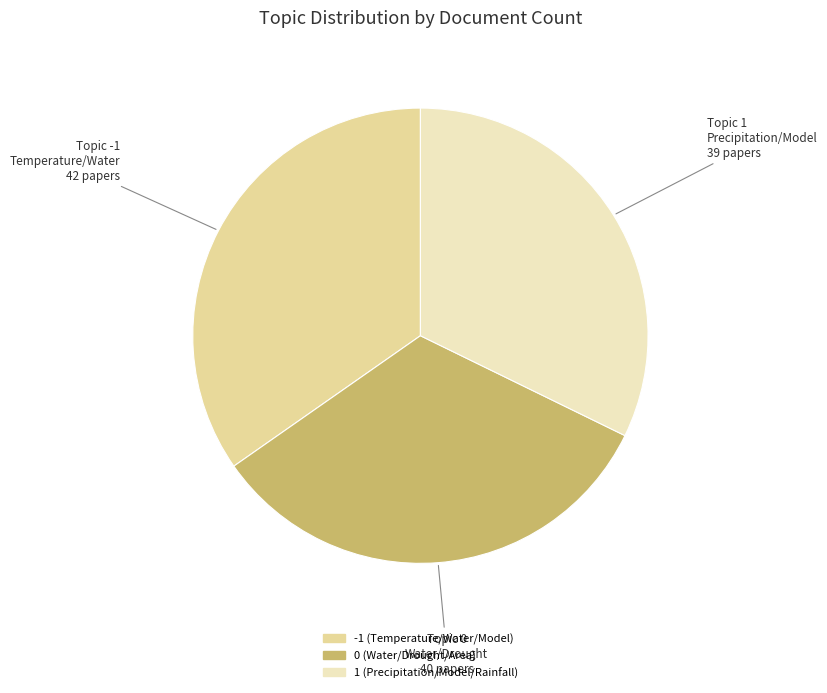

Is the sum of -1 (Temperature/Water/Model) and 0 (Water/Drought/Area) greater than half?

Yes